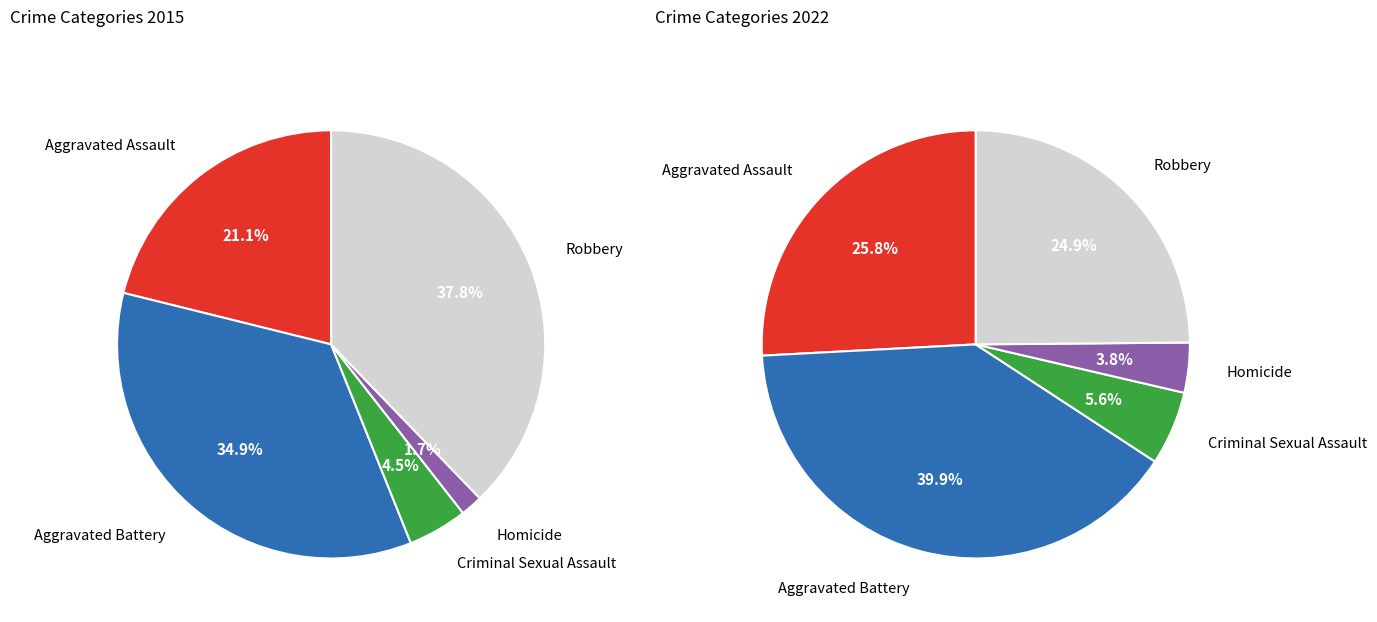

Do Criminal Sexual Assault and Aggravated Assault together represent more than half of the pie?

No